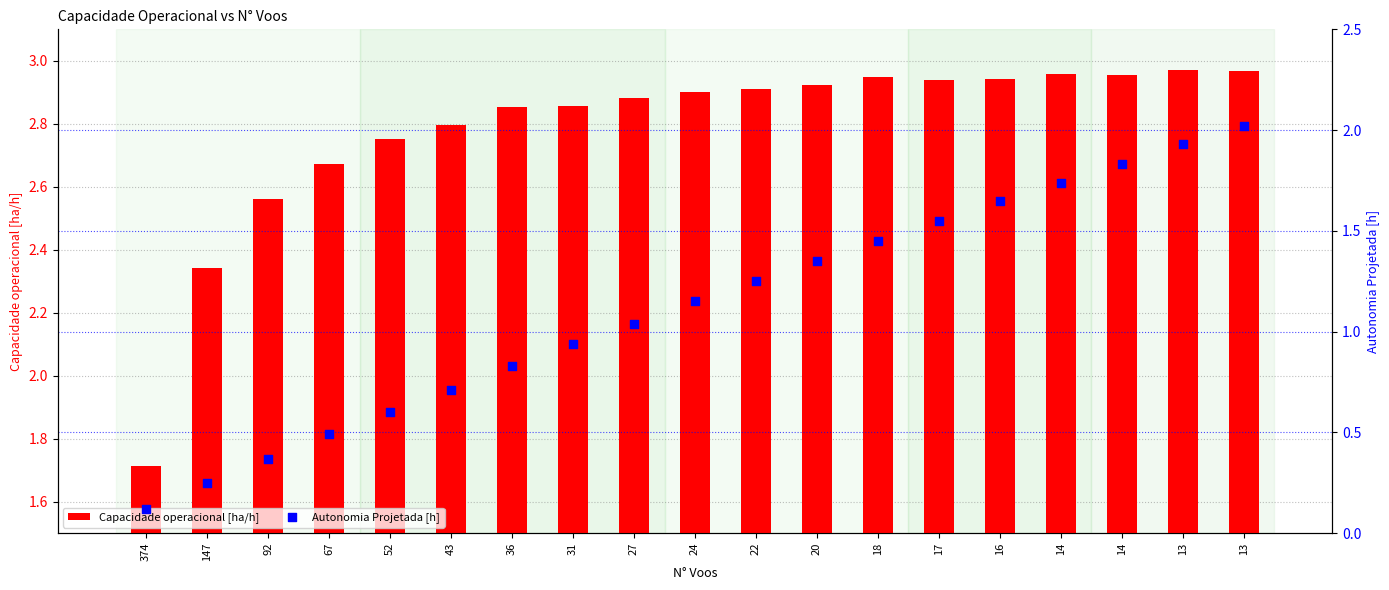

At which category is the sum across all series the highest?

13